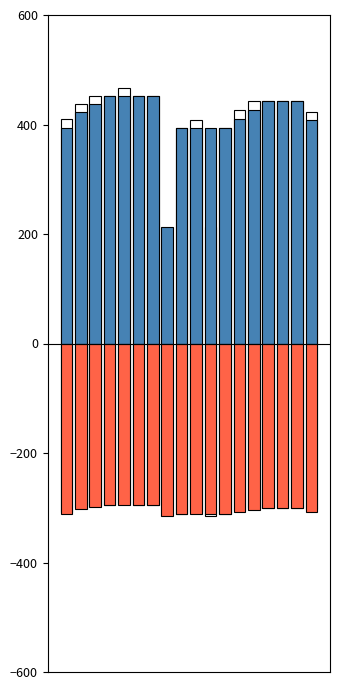

How many distinct data groups are displayed?

4